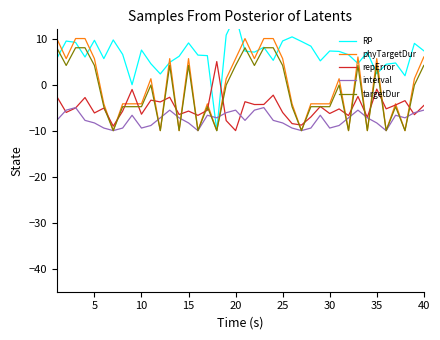

Does the chart have visible grid lines?

No